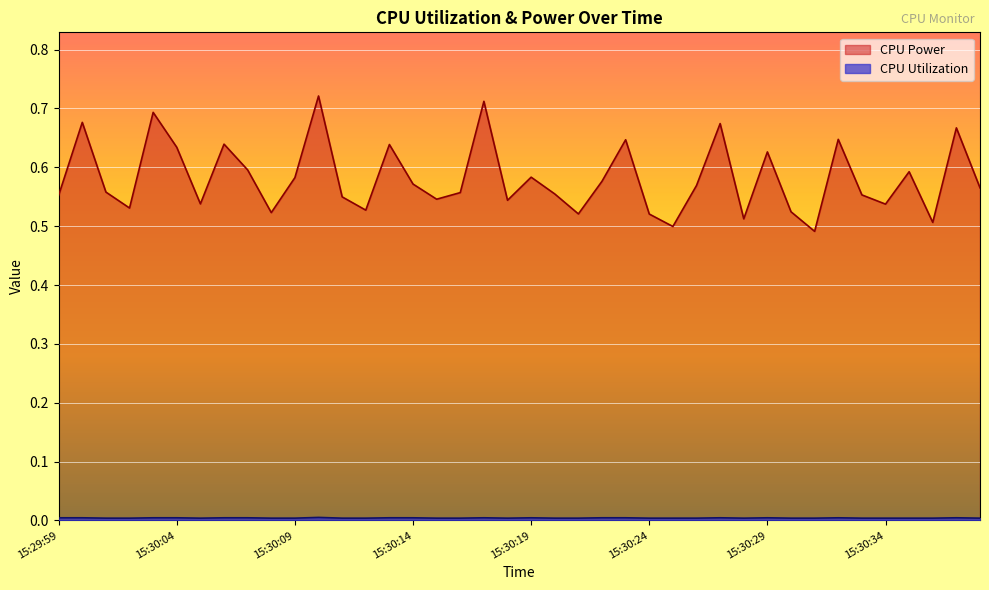

True or false: CPU Power and CPU Utilization cross at least once.

False